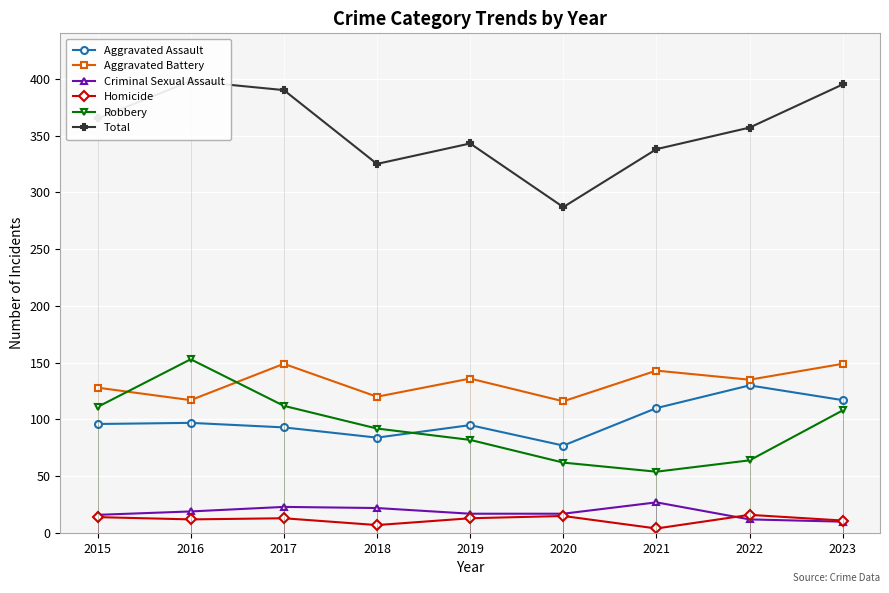

How many interior local peaks does the Homicide series have?

3